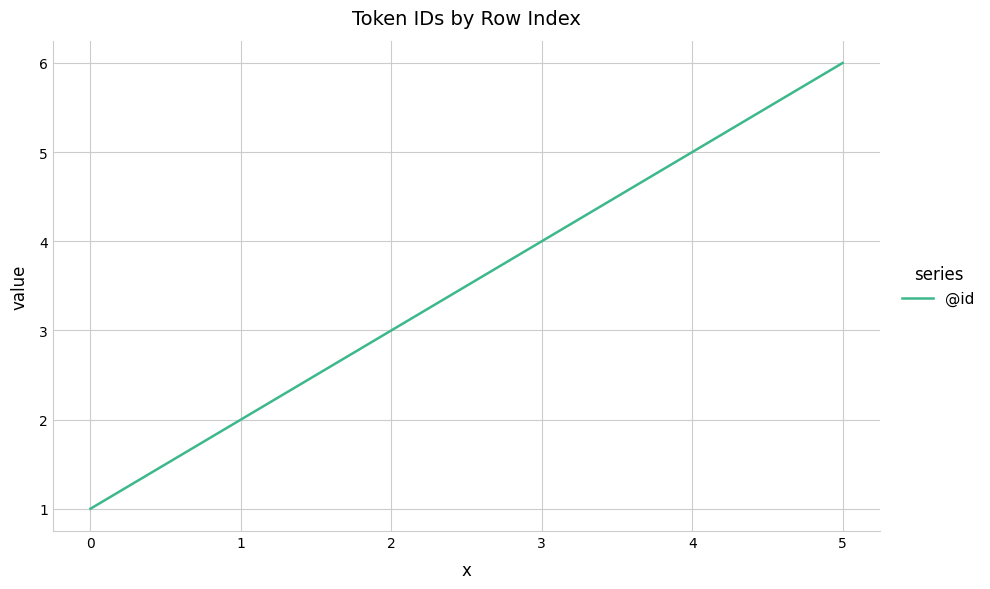

Rank the categories by value from highest to lowest.

5, 4, 3, 2, 1, 0